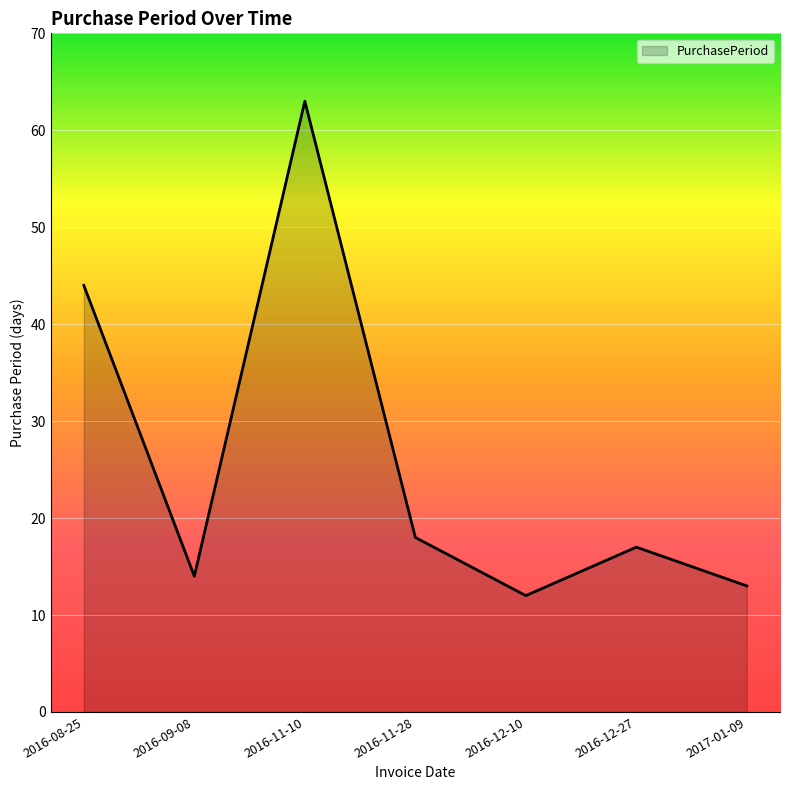

What is the minimum value shown in the chart?

12